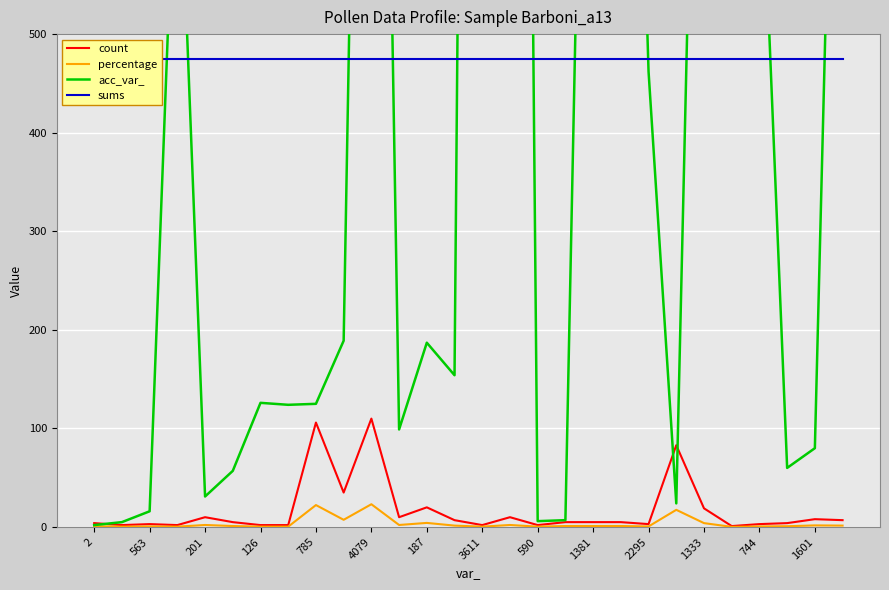

What is the lowest value of the count series?

1.0